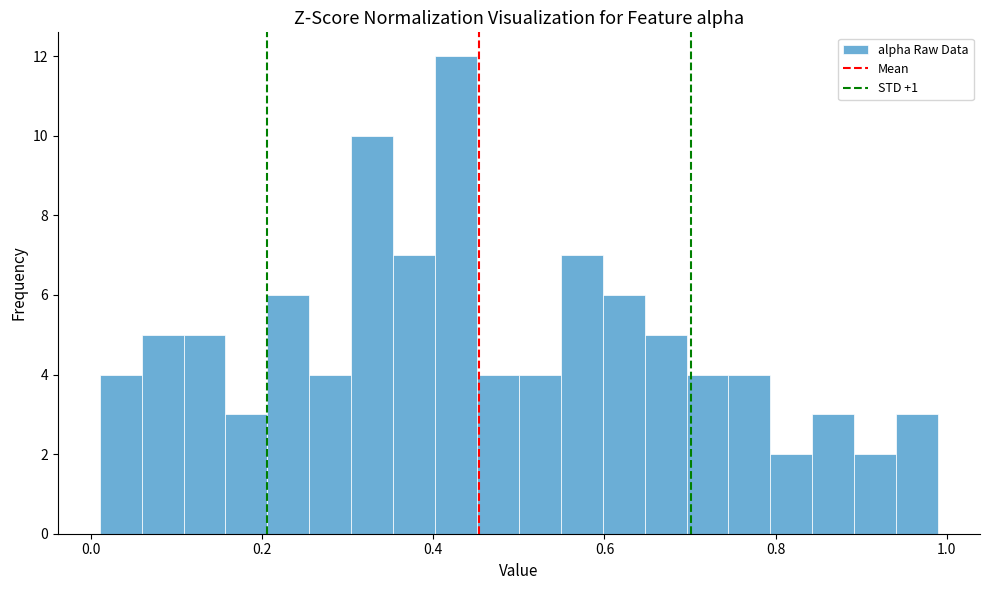

Around what value on the x-axis is the tallest bar? Give the approximate position of its centre, as read against the axis.

0.42